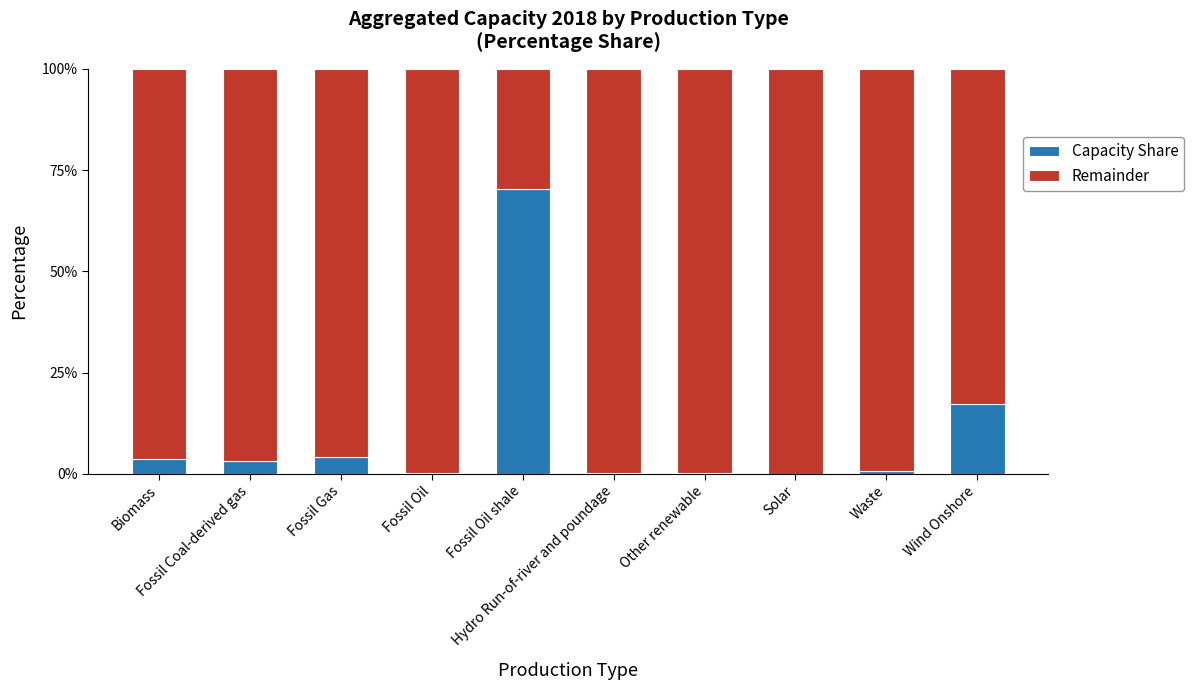

What is the highest value of the Capacity Share series?

70.3